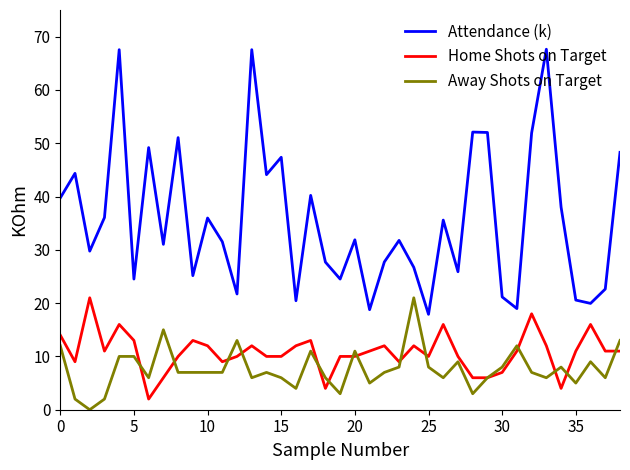

At how many categories does at least one series exceed 60?

3